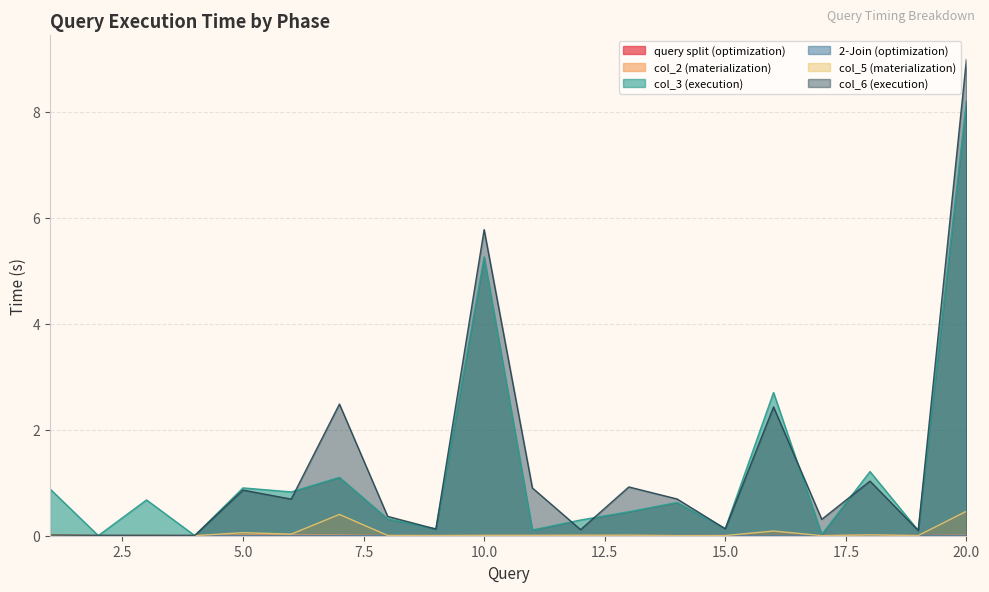

At how many categories does at least one series exceed 6?

1